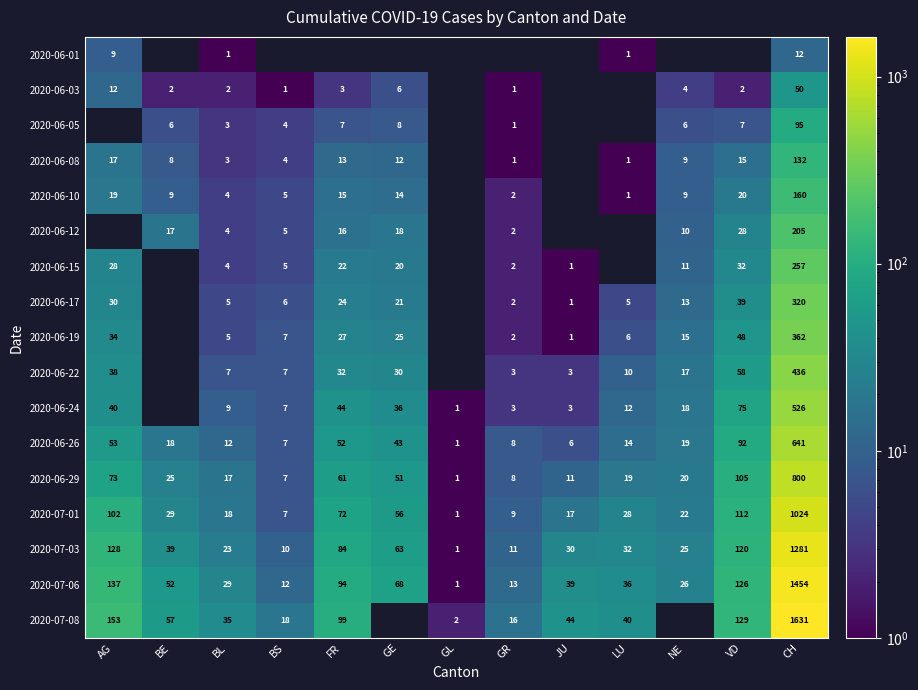

What is the difference between the maximum and minimum values in the 2020-06-26 series?

640